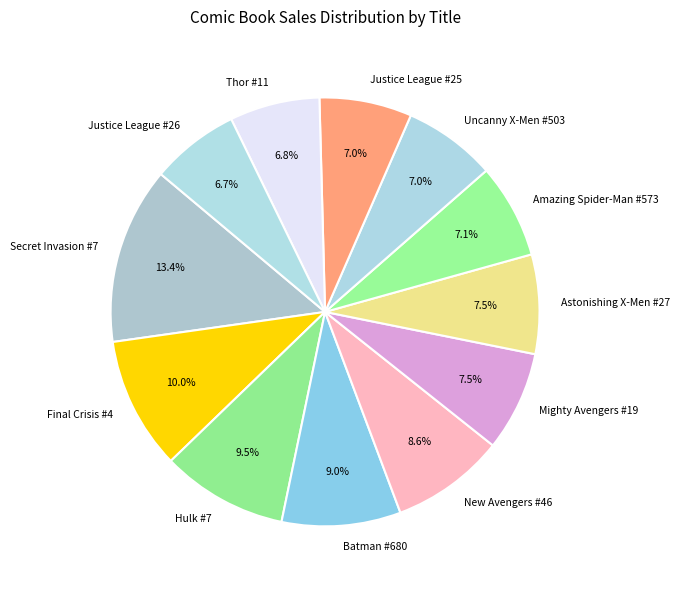

Which has a higher value, Mighty Avengers #19 or Secret Invasion #7?

Secret Invasion #7